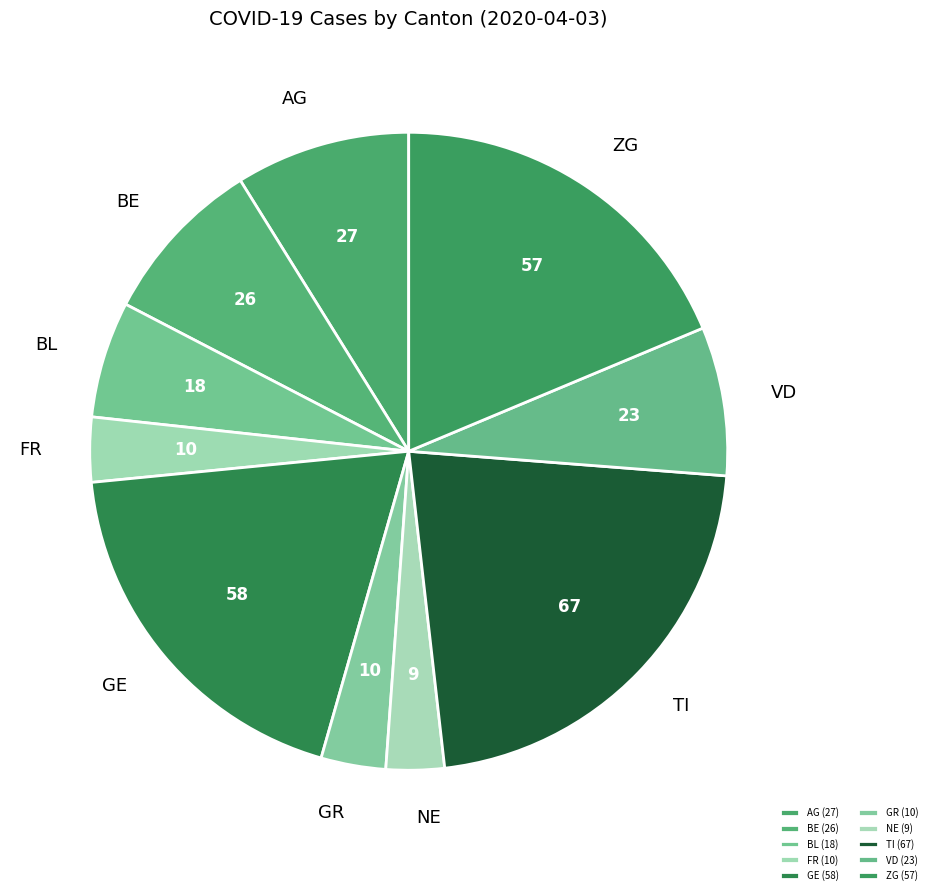

How many segments does this pie chart have?

10